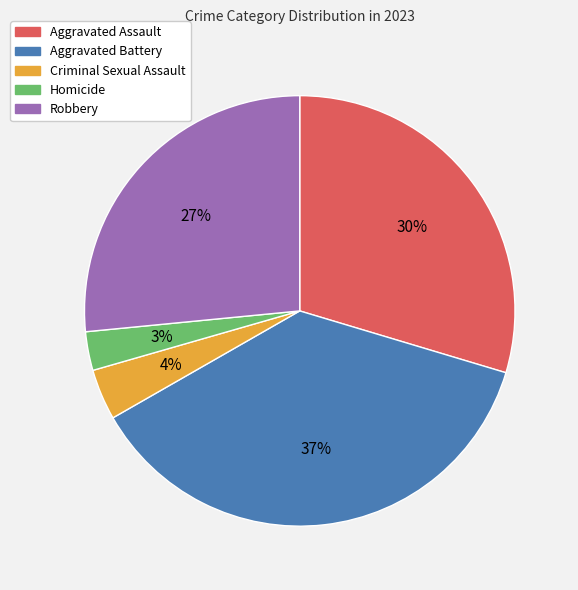

Rank the categories by value from highest to lowest.

Aggravated Battery, Aggravated Assault, Robbery, Criminal Sexual Assault, Homicide